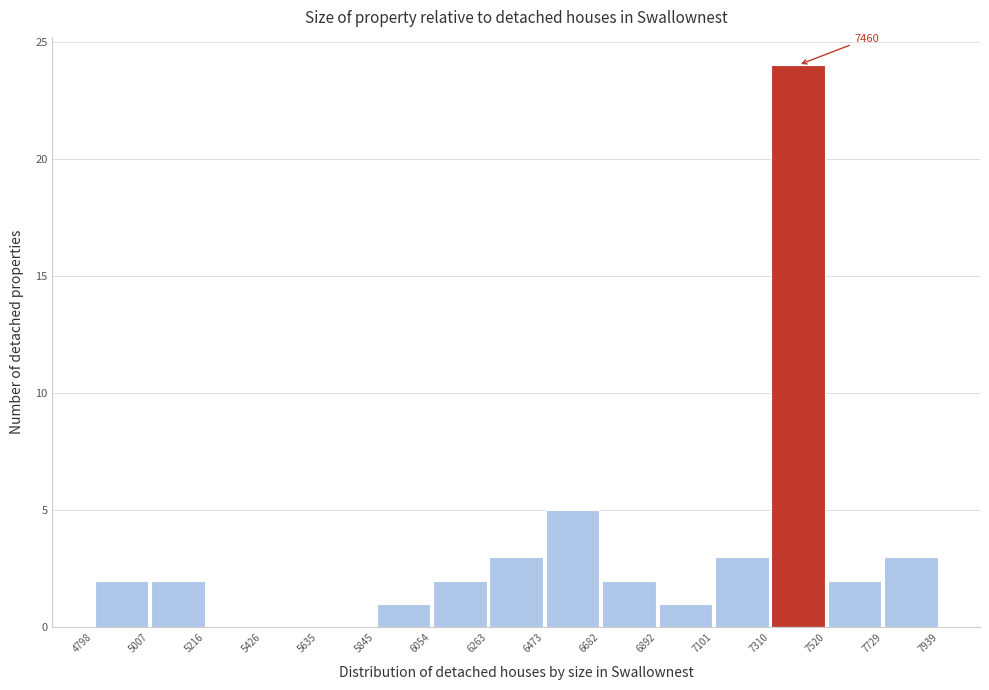

Over which range of the x-axis is the bar tallest?

7310 to 7520